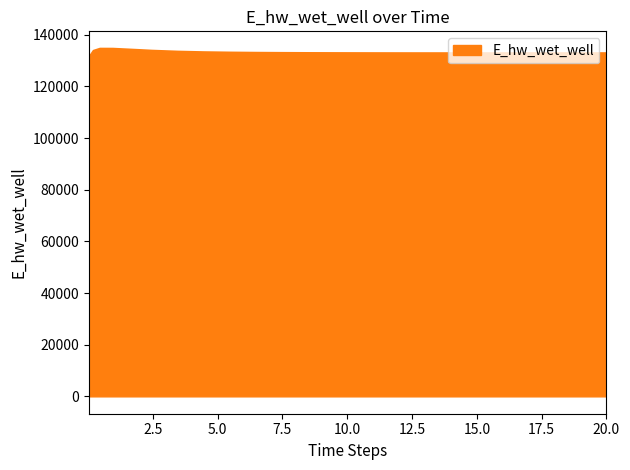

What is the difference between the maximum and minimum values?

5557.0